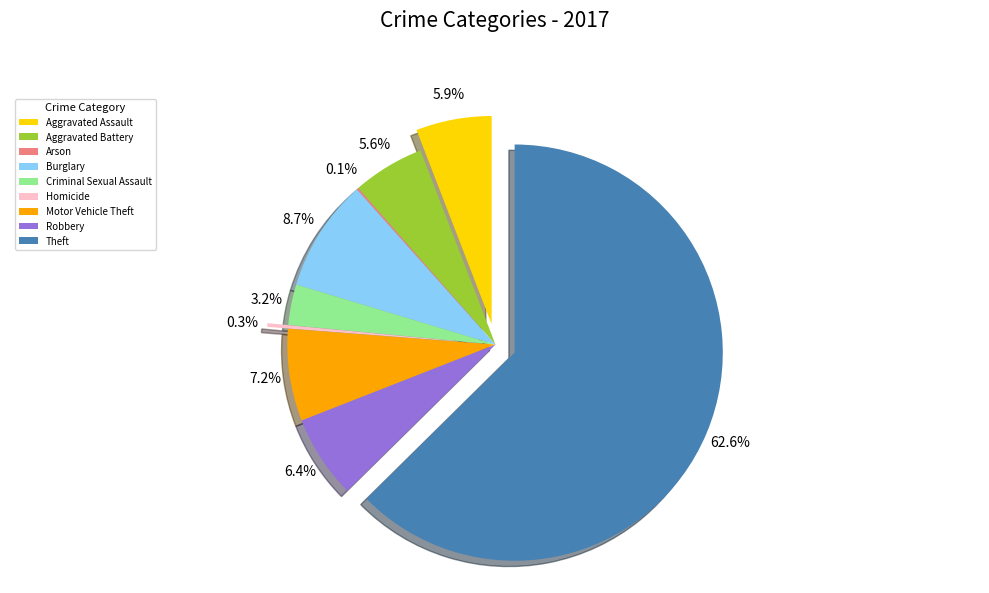

To the nearest percent, what percentage of the pie is Criminal Sexual Assault?

3%